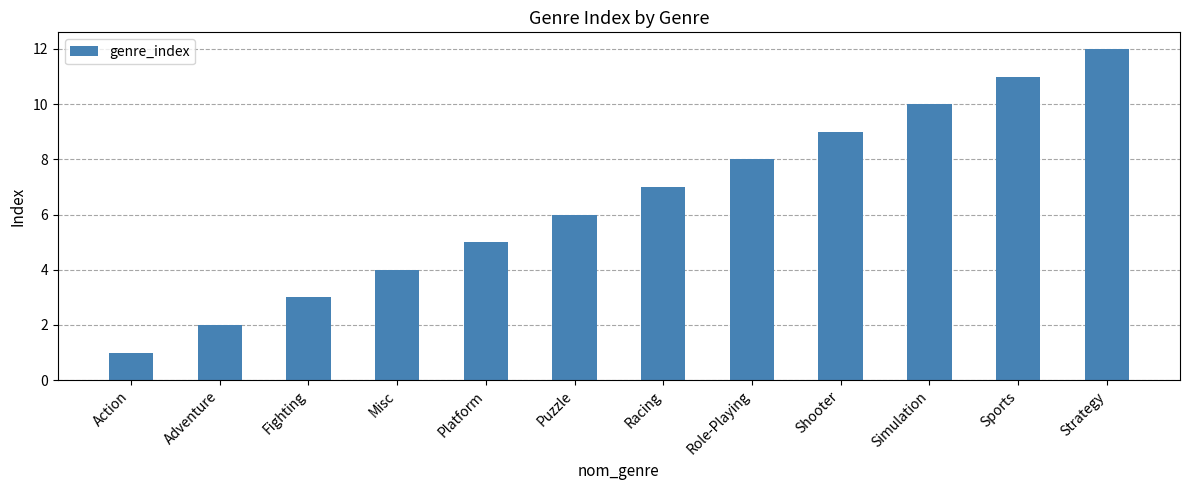

Reading left to right, transcribe all the data shown in this chart.

Action=1	Adventure=2	Fighting=3	Misc=4	Platform=5	Puzzle=6	Racing=7	Role-Playing=8	Shooter=9	Simulation=10	Sports=11	Strategy=12